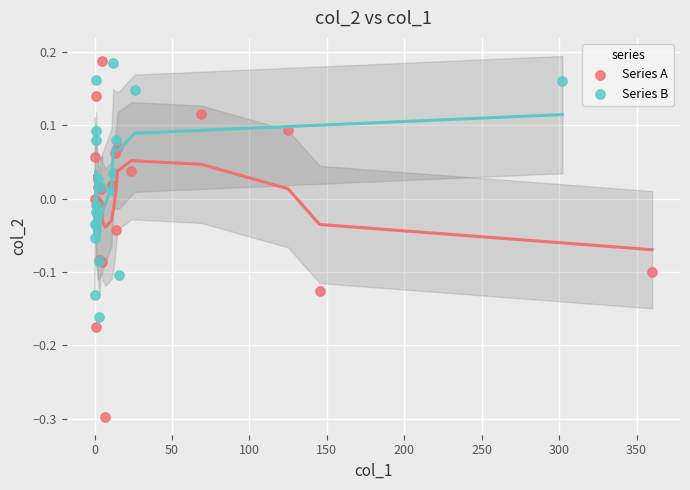

Which series has the widest spread of Y values?

Series A